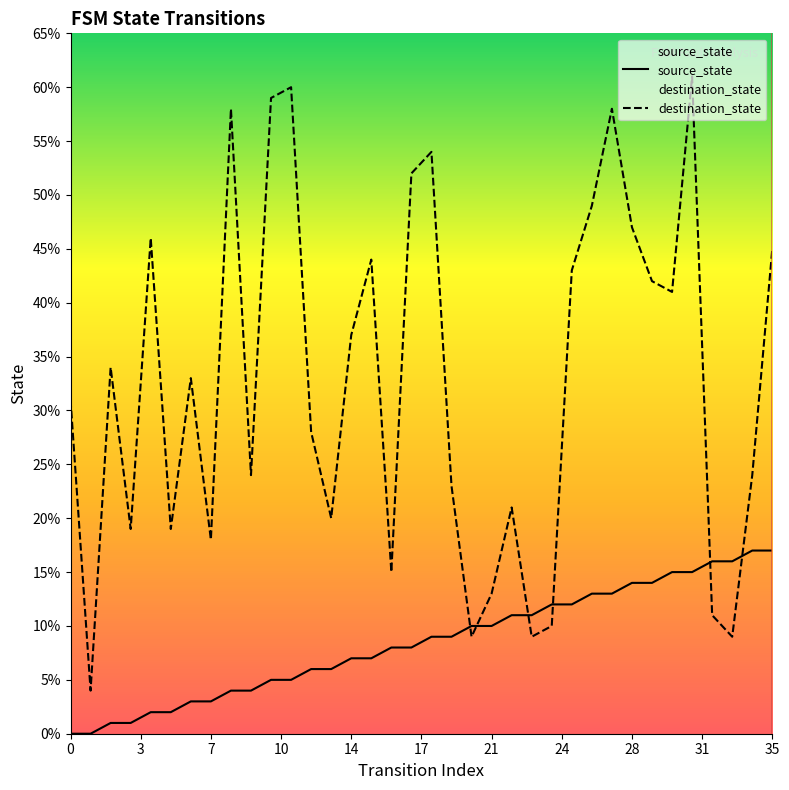

What is the difference between the second highest and second lowest values in the source_state series?

17